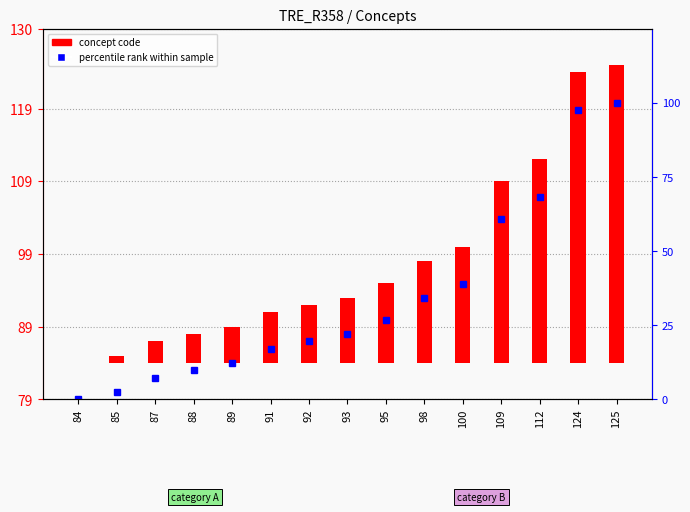

At which label is the value closest to 50?

100